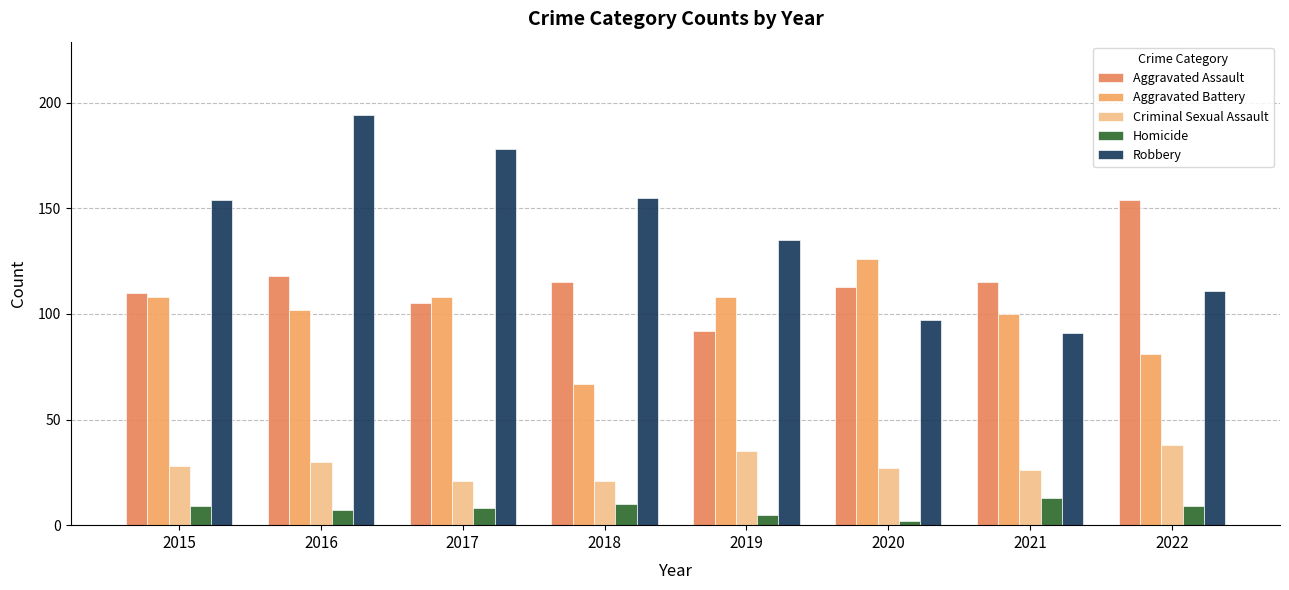

What is the sum of the Robbery values at 2017 and 2021?

269